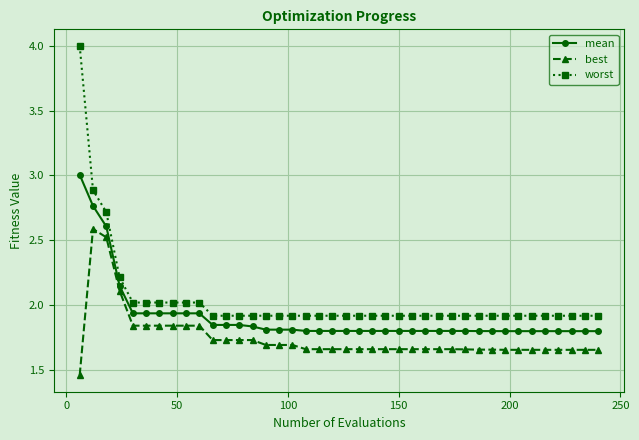

What is the greatest value displayed?

4.0